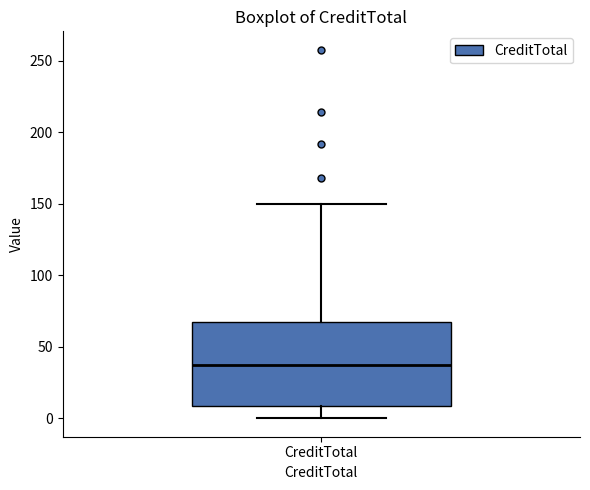

Where is the upper edge of the box for CreditTotal on the y-axis? The values are not printed on the chart, so give them approximately, as read against the axis.

65